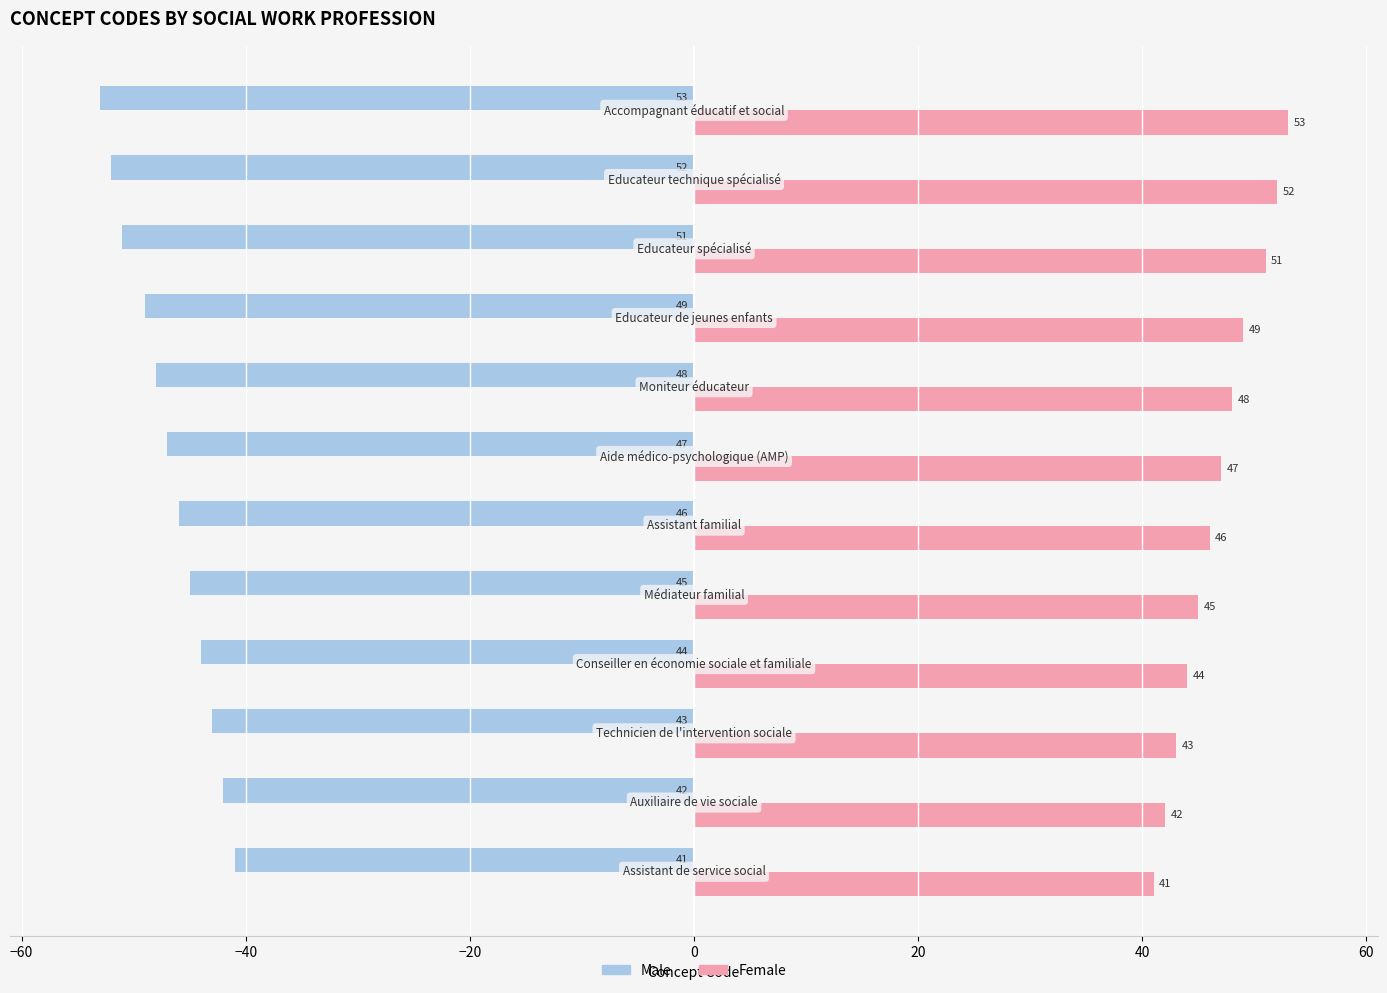

What is the difference between the second highest and second lowest values in the Male series?

10